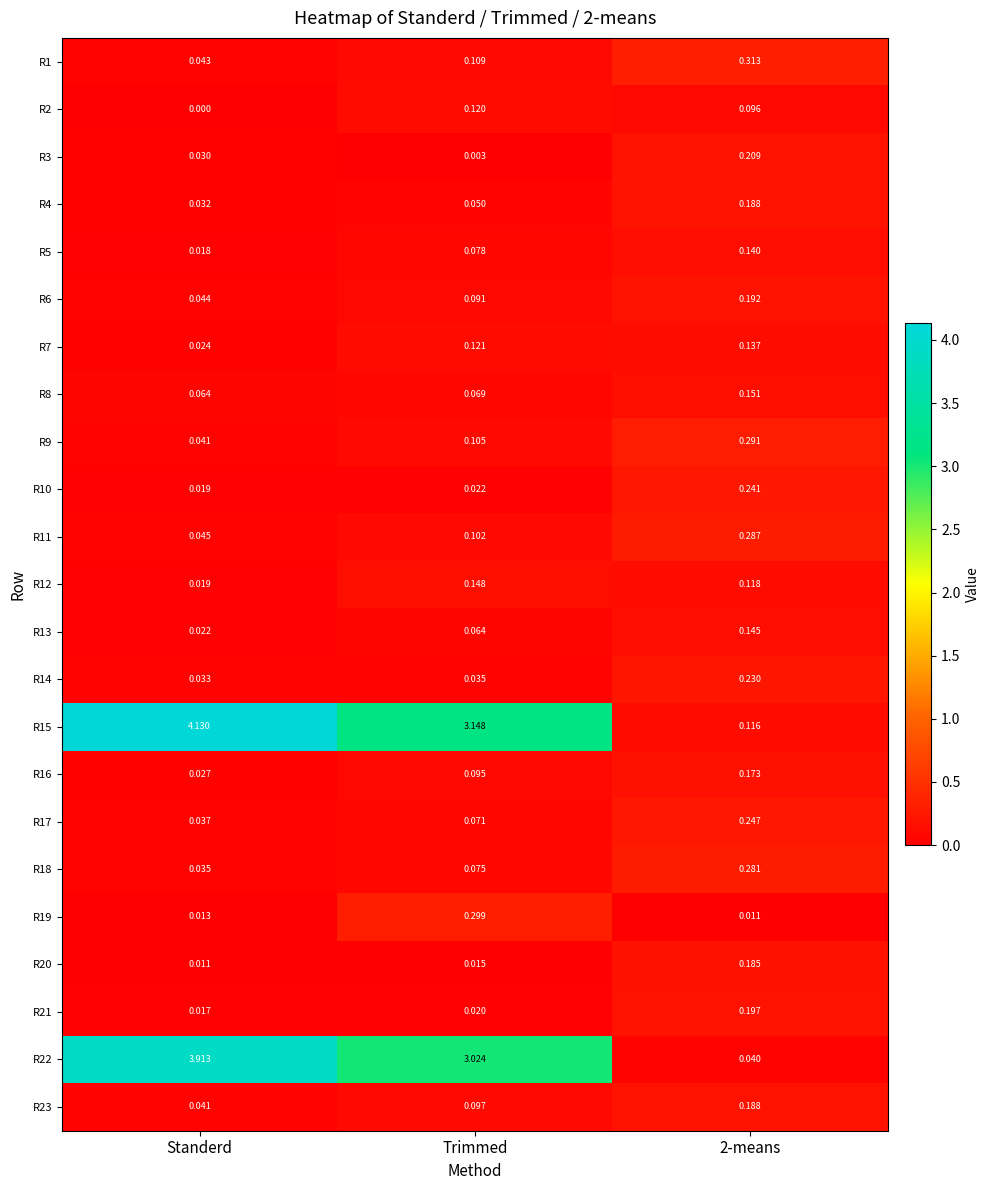

How many data points in R15 are less than 3?

1